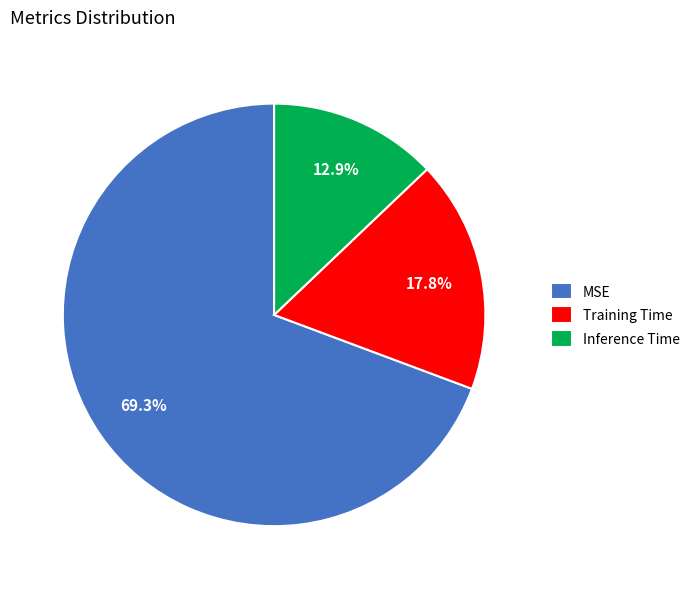

What percentage is NOT represented by MSE?

30.7%